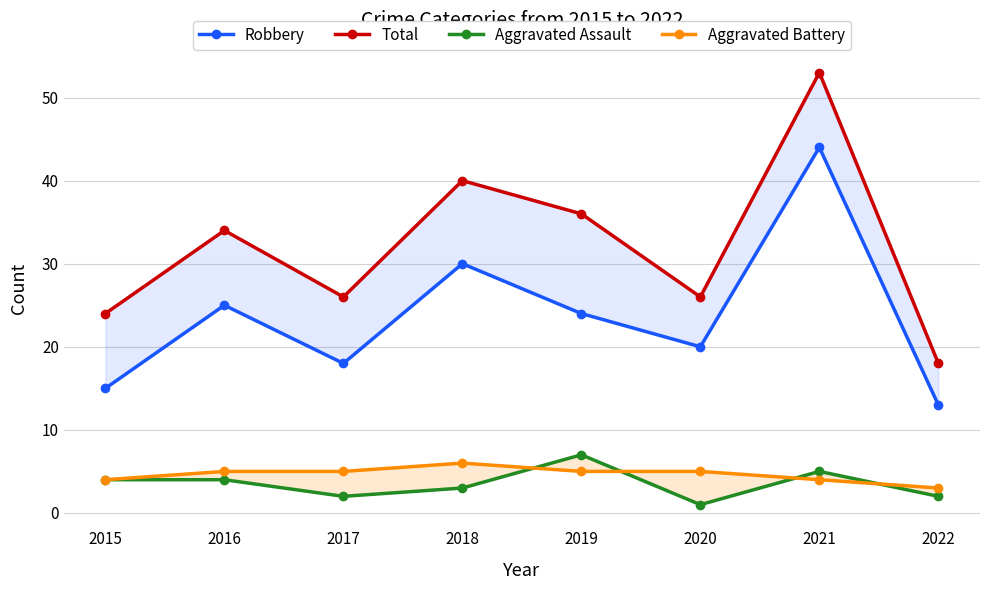

Count the number of categories in the chart.

8